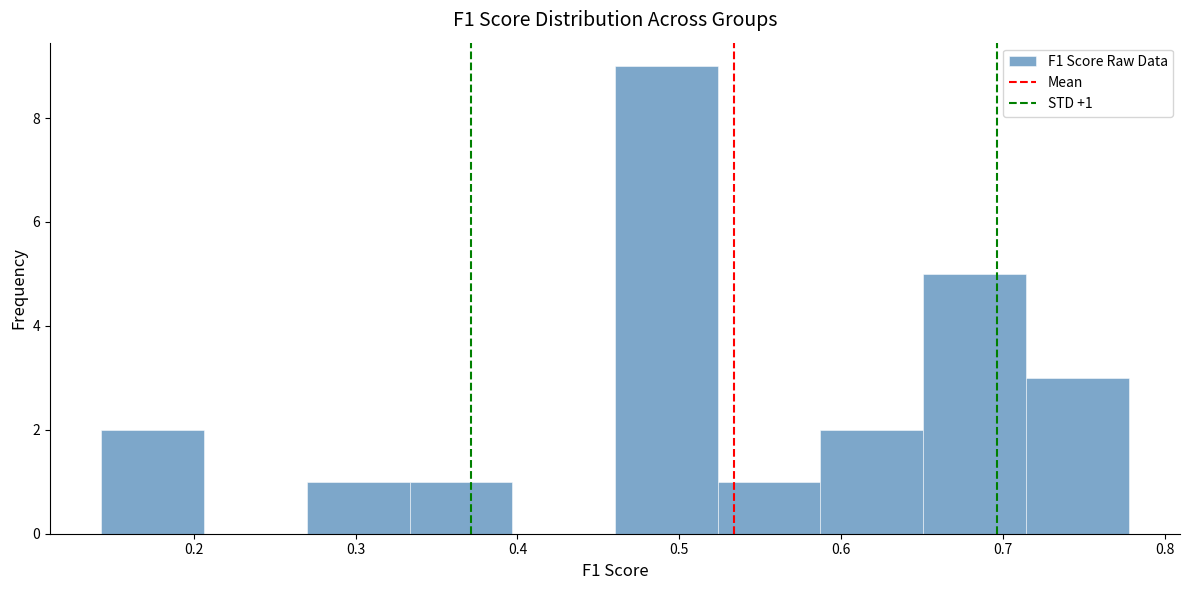

Which range on the x-axis has the tallest bar?

0.46 to 0.52